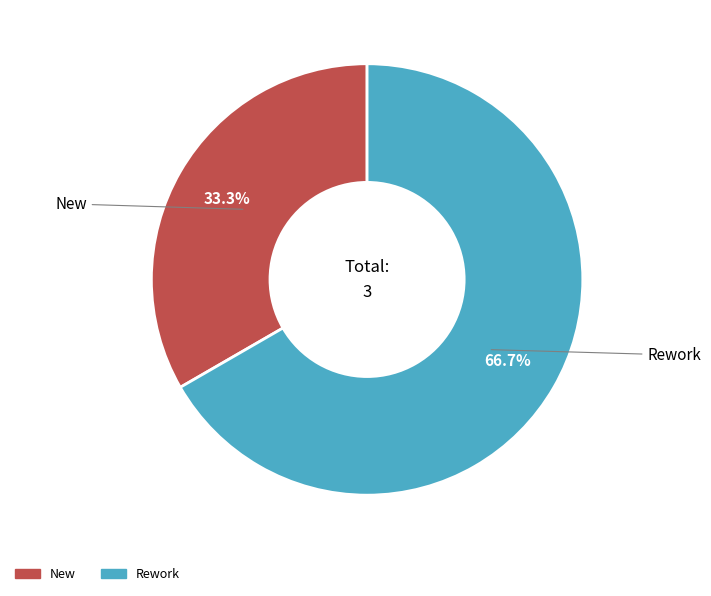

Is there any slice that represents more than half of the pie?

Yes